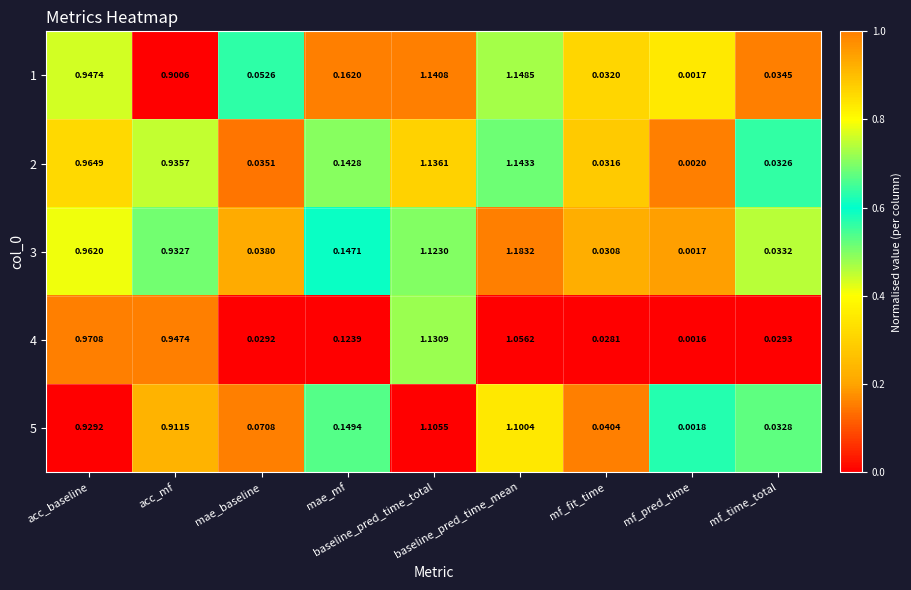

How many categories are shown in the chart?

9